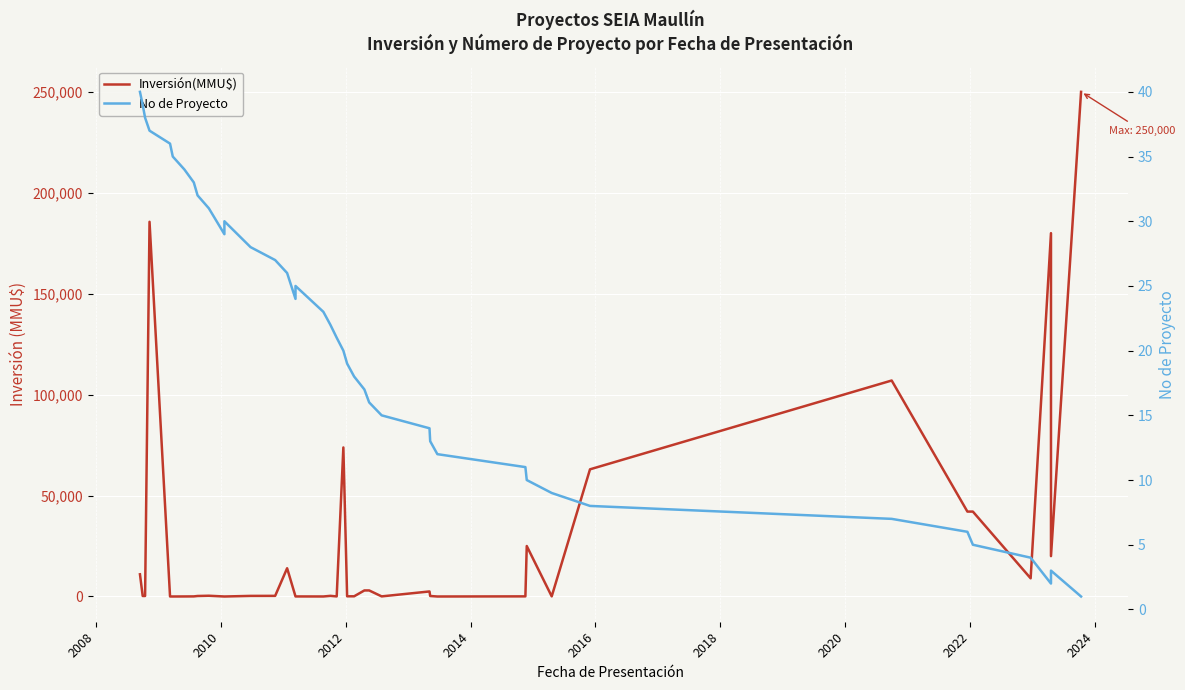

True or false: No de Proyecto and Inversión(MMU$) cross at least once.

True